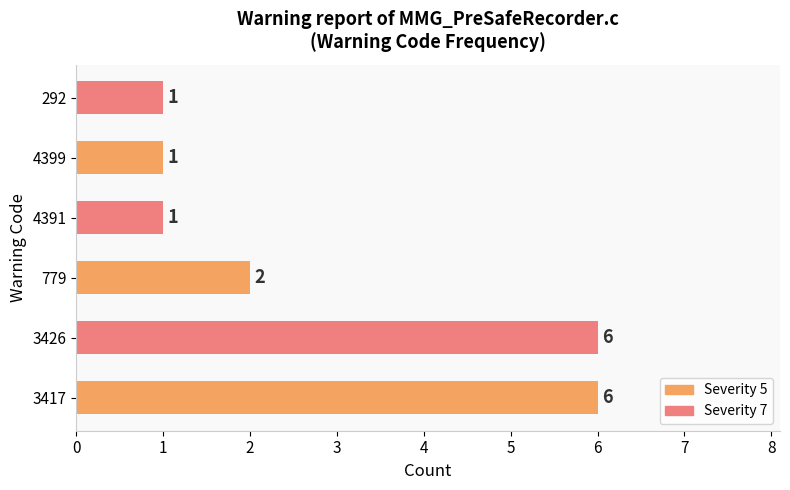

Is it true that the value at 3417 is 2?

False